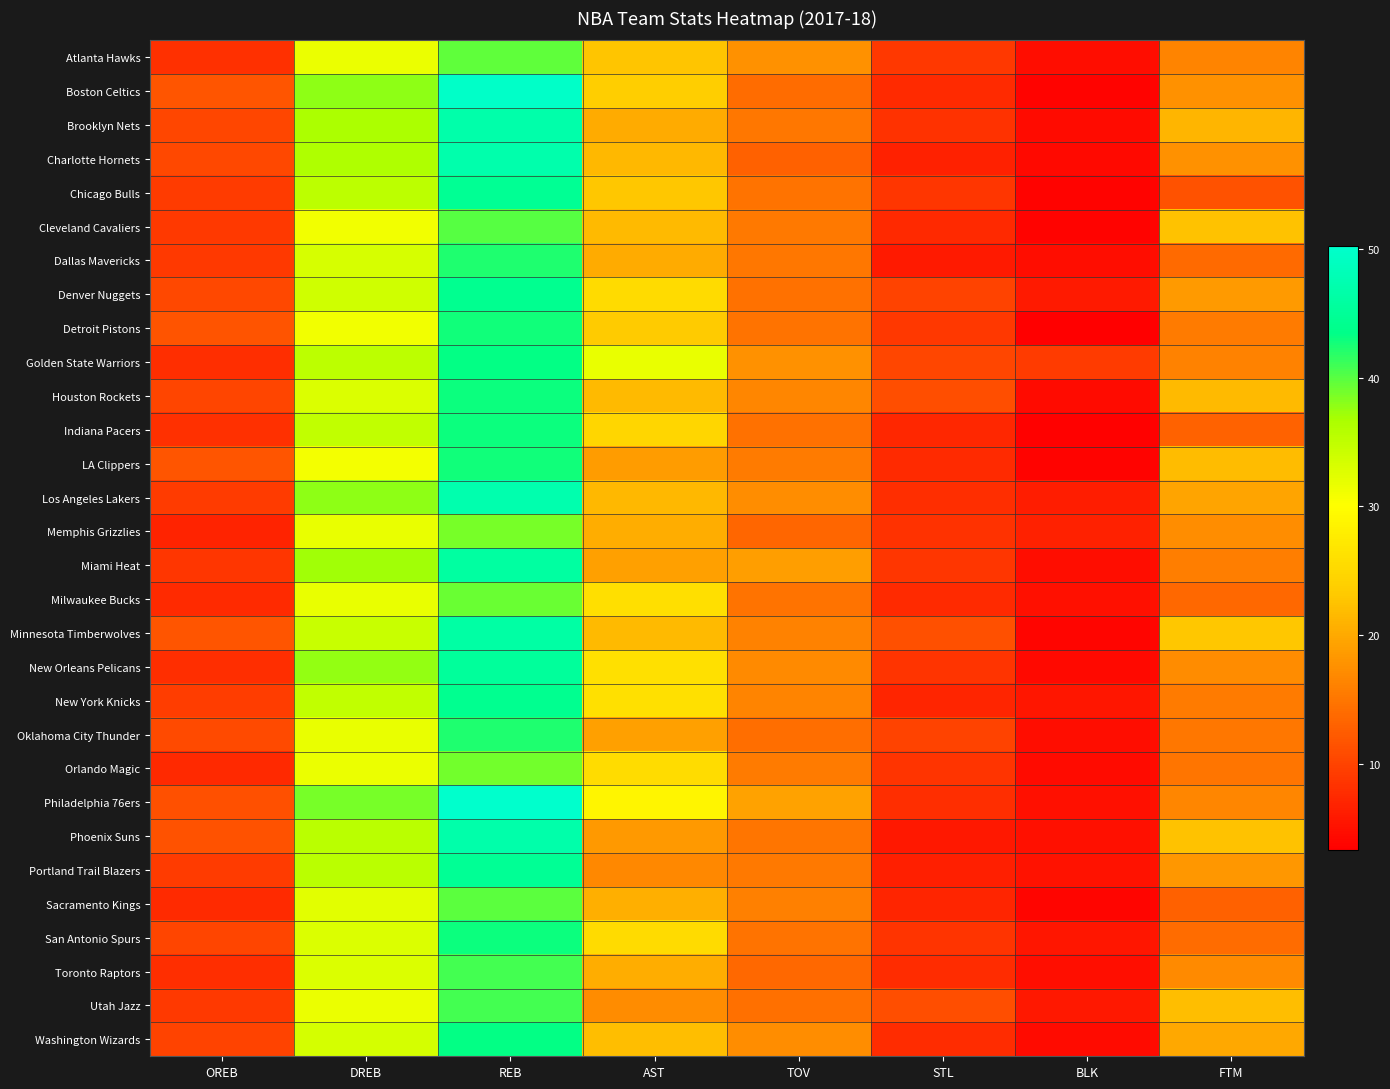

Is the value of Oklahoma City Thunder at STL greater than the value of Milwaukee Bucks at BLK?

Yes